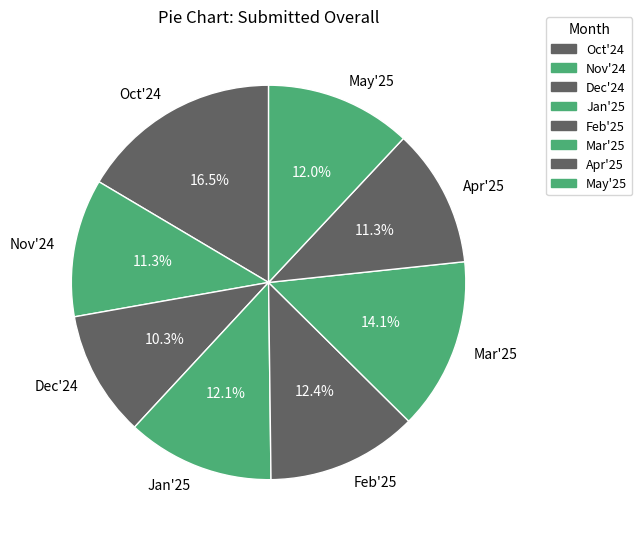

The May'25 slice represents 2% of the pie. True or false?

False